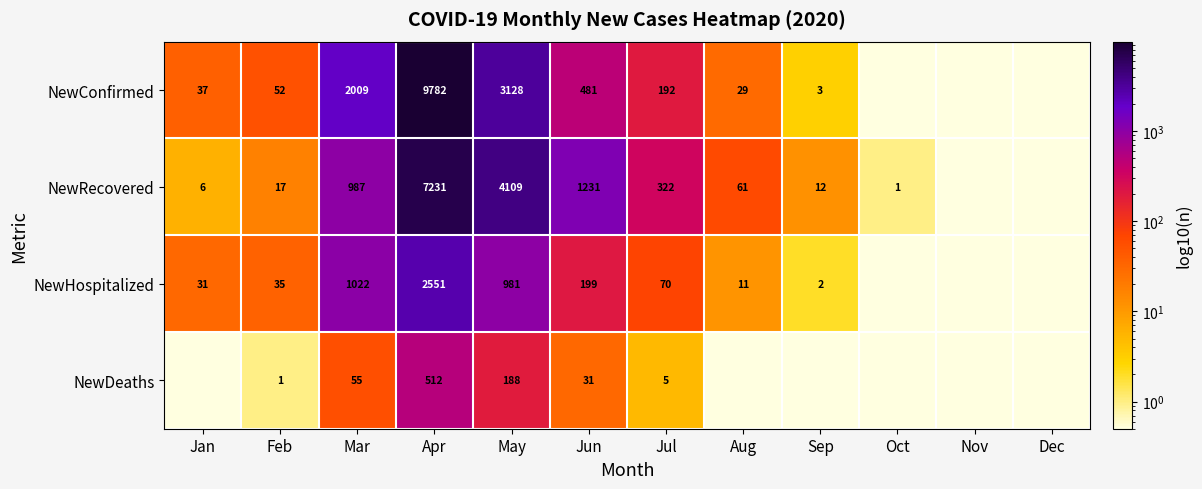

What is the spread (max minus min) of values at Jun?

1200.0